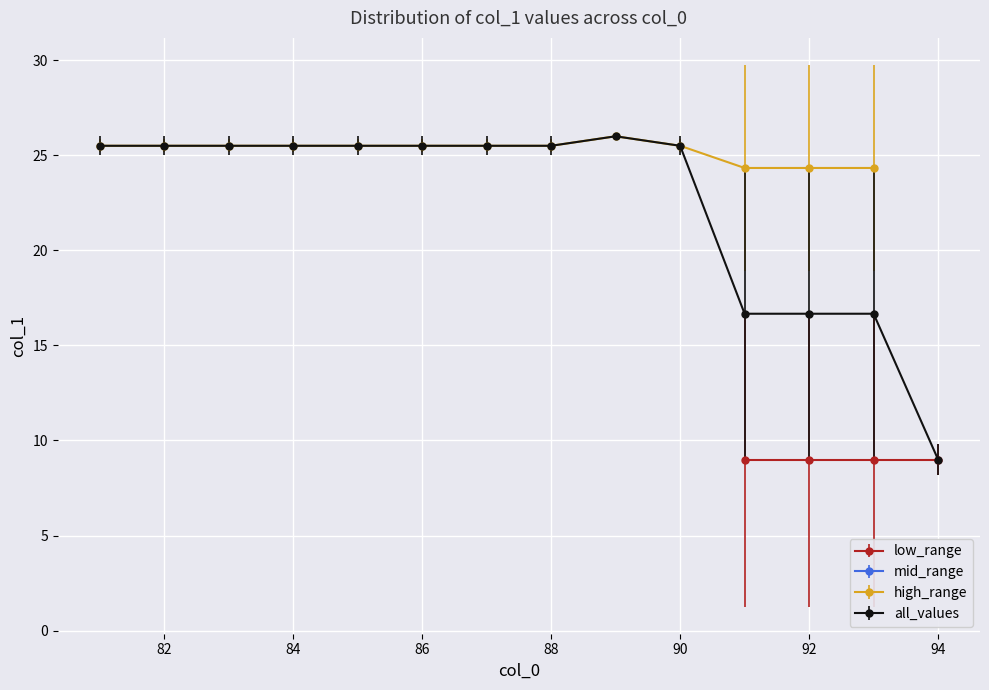

The value of high_range at 82 is 25.5. True or false?

True